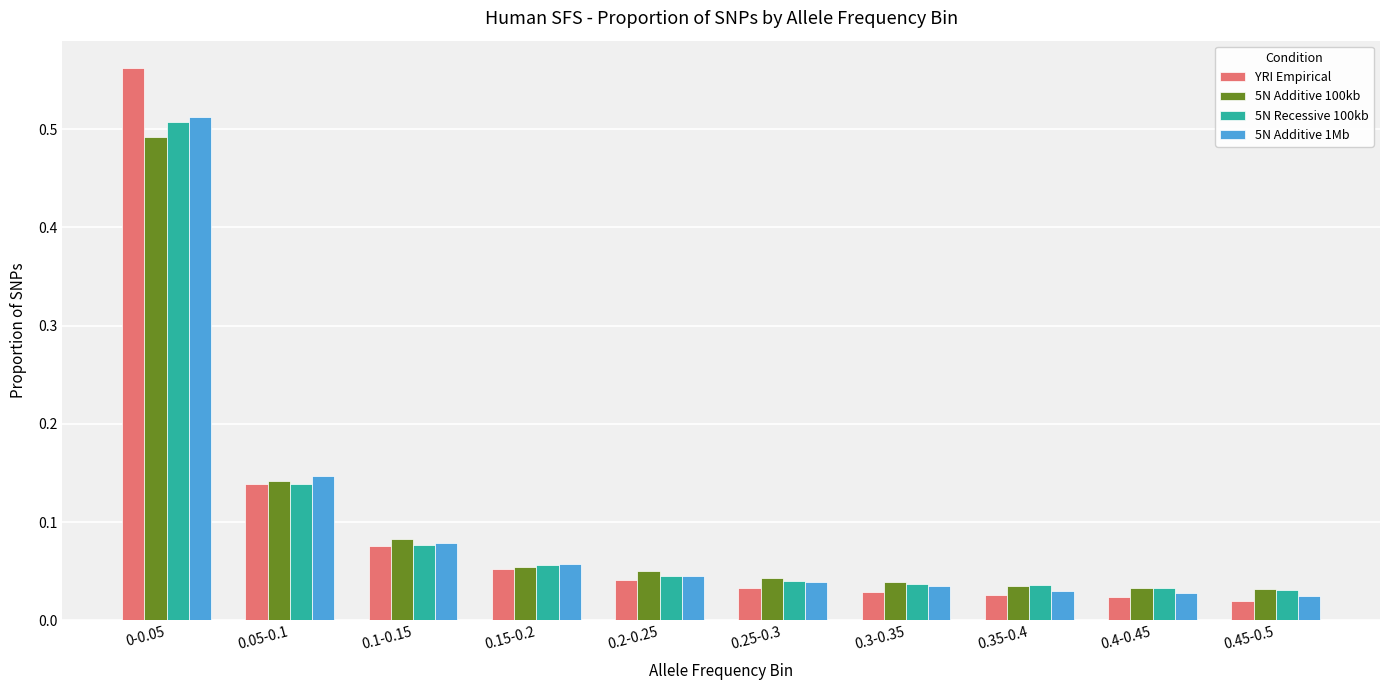

Is it true that 5N Additive 100kb equals 0.7 at 0-0.05?

False